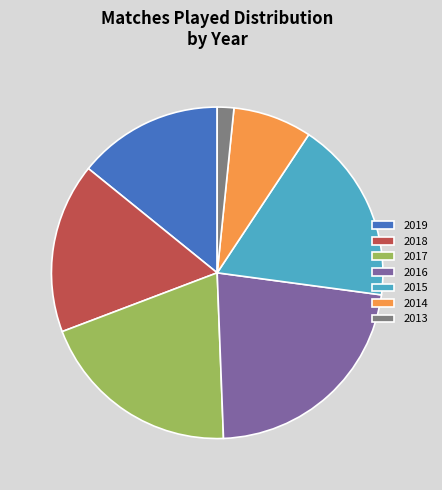

How many slices are in this pie chart?

7